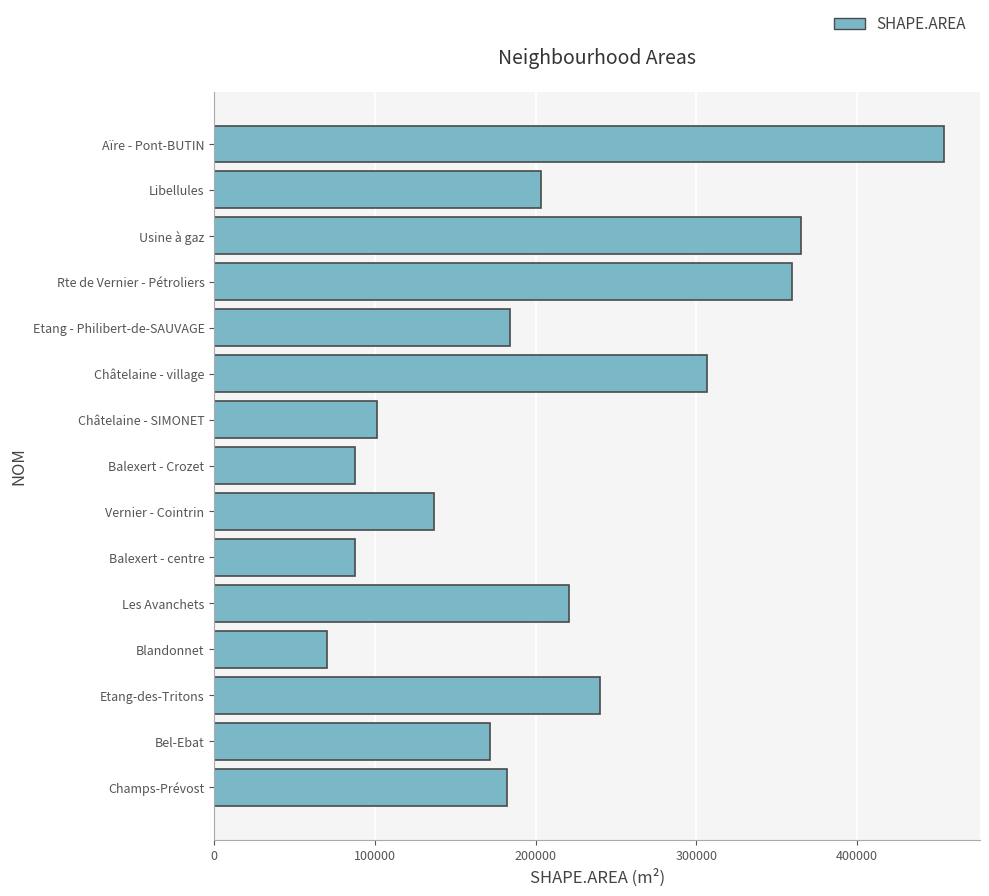

Is it true that the value at Usine à gaz is 365378.2?

True